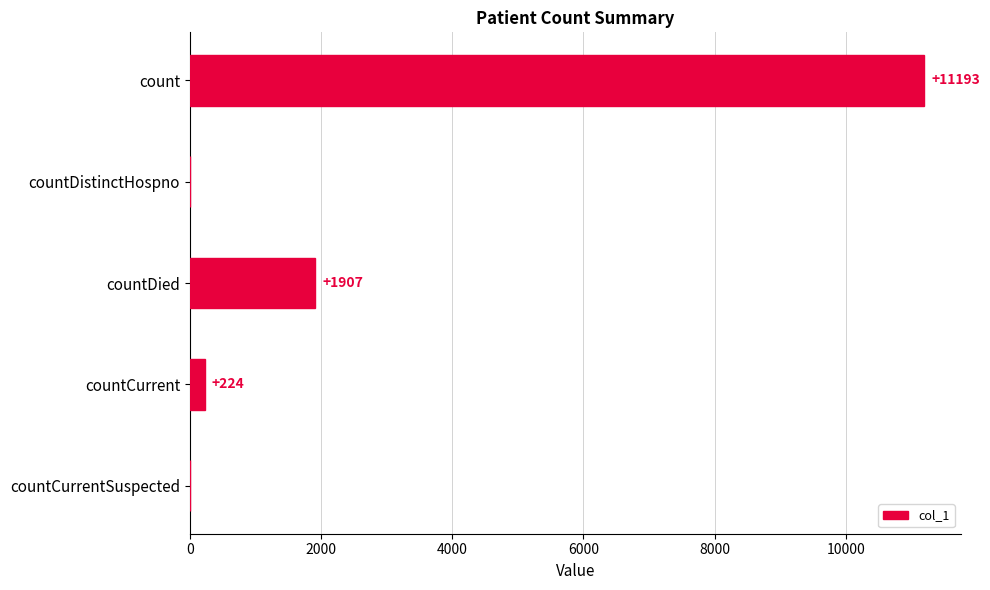

Reading bottom to top, extract all data points from this chart.

countCurrentSuspected=0	countCurrent=224	countDied=1907	countDistinctHospno=0	count=11193